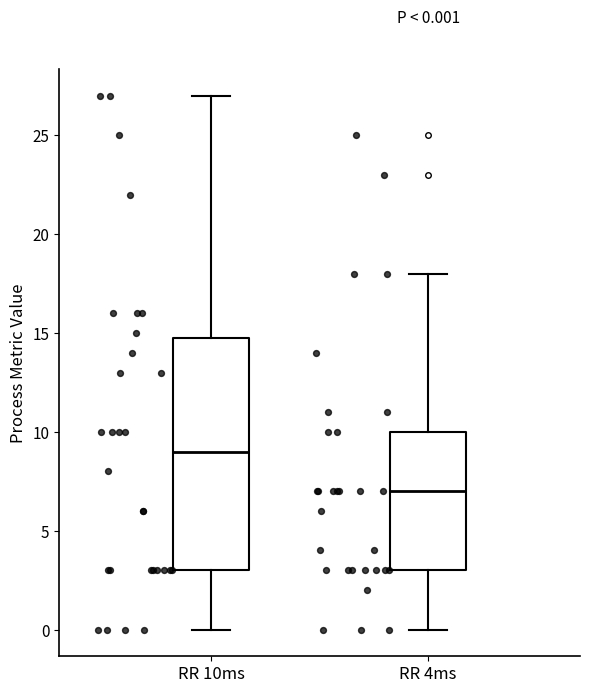

Comparing the boxes themselves (not the whiskers), which one is the tallest?

RR 10ms